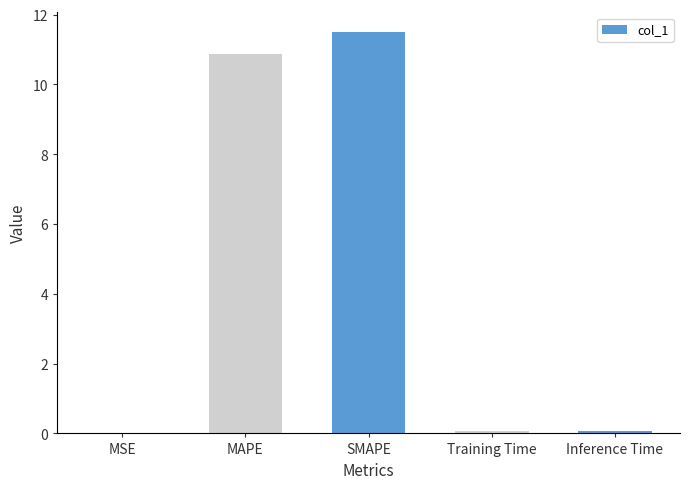

Which label corresponds to the largest value in the chart?

SMAPE